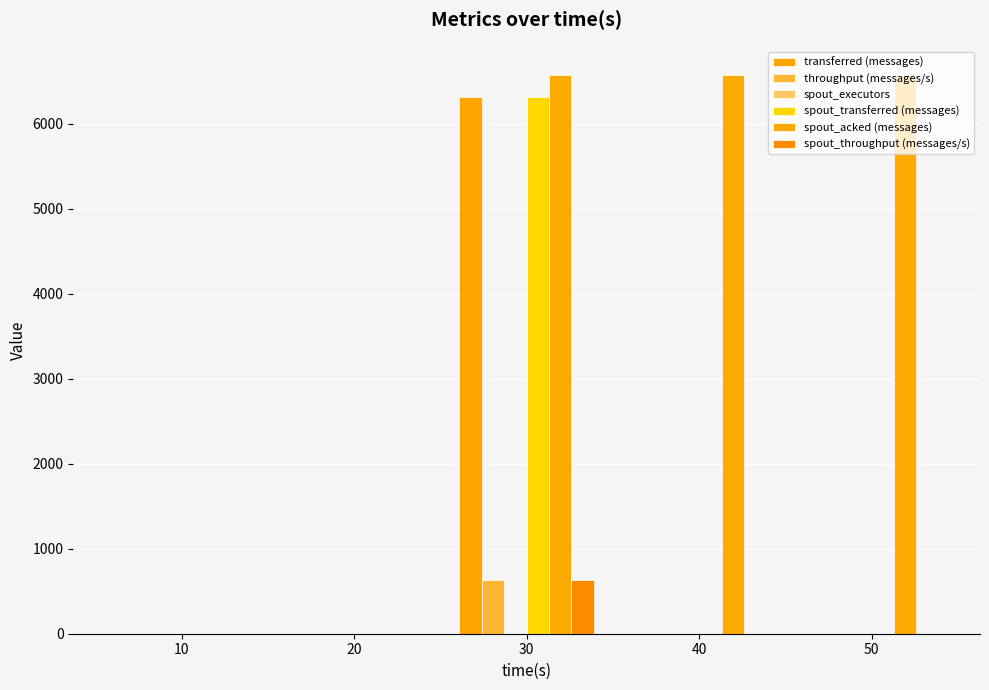

Count the number of data series in this chart.

6